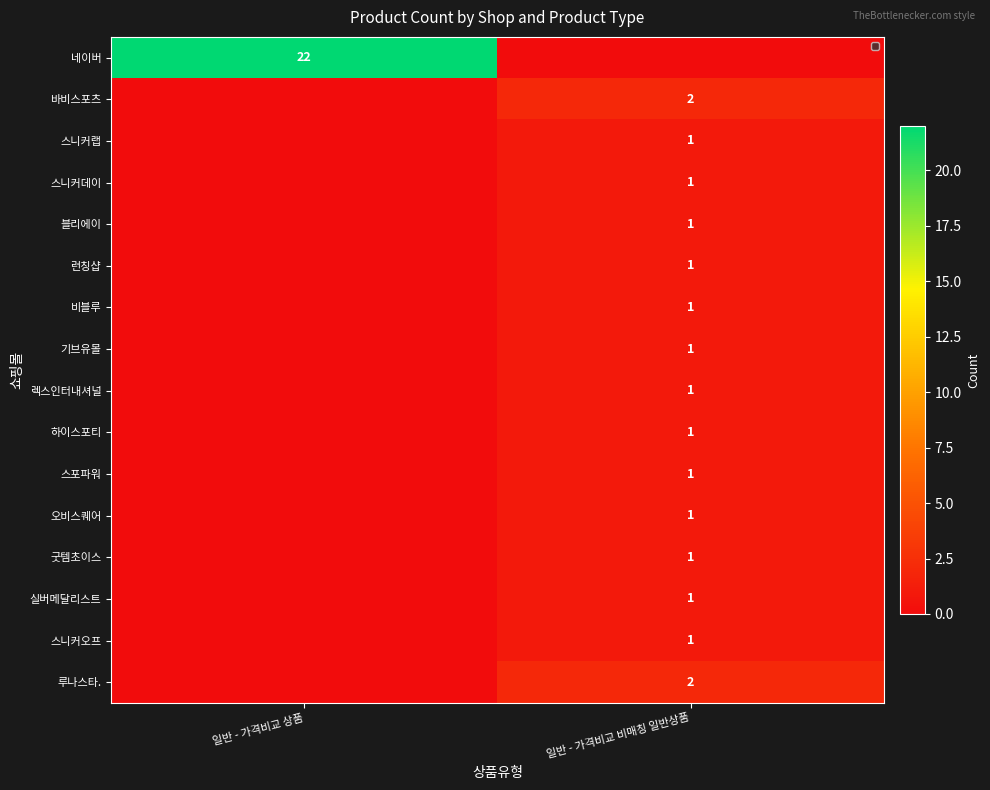

At which category is the sum across all series the highest?

일반 - 가격비교 상품